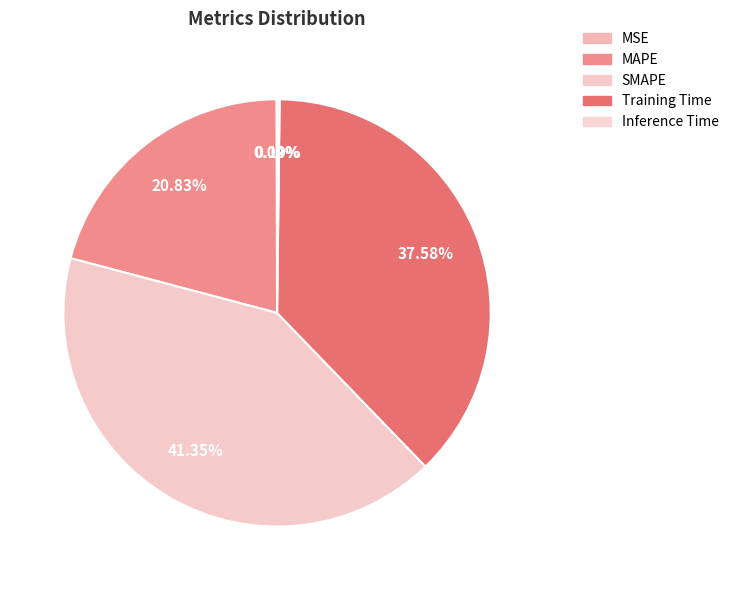

Which category has the biggest portion of the pie?

SMAPE